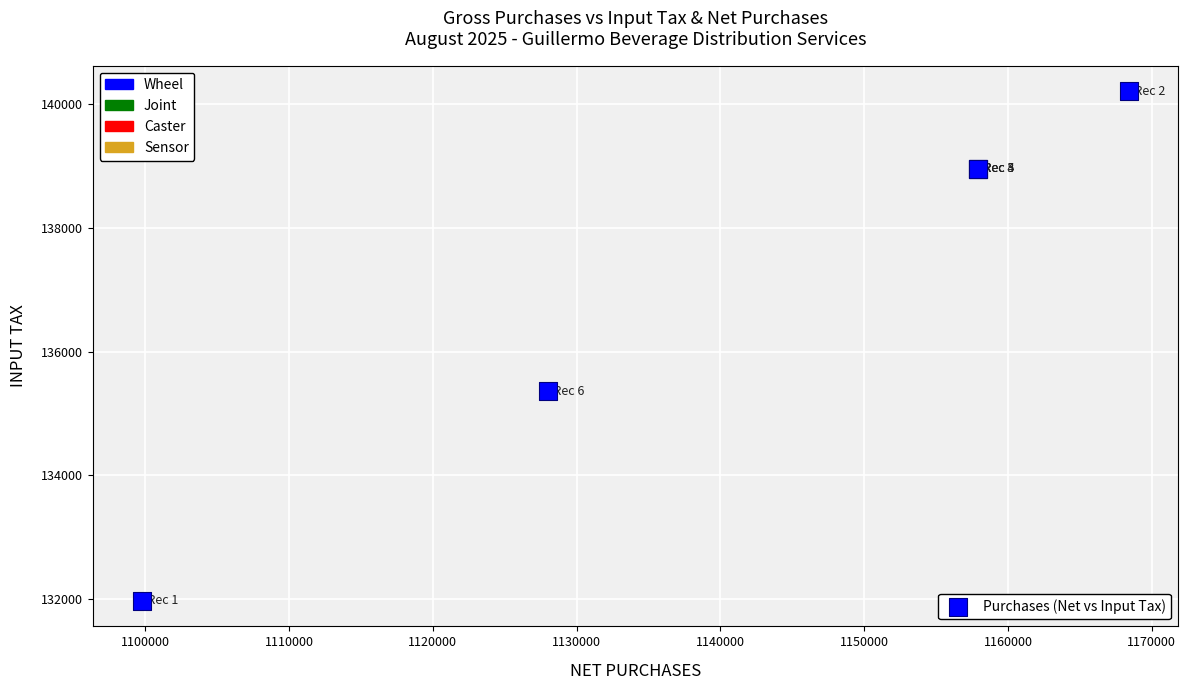

What Y value in the scatter plot is closest to 136090?

135361.0